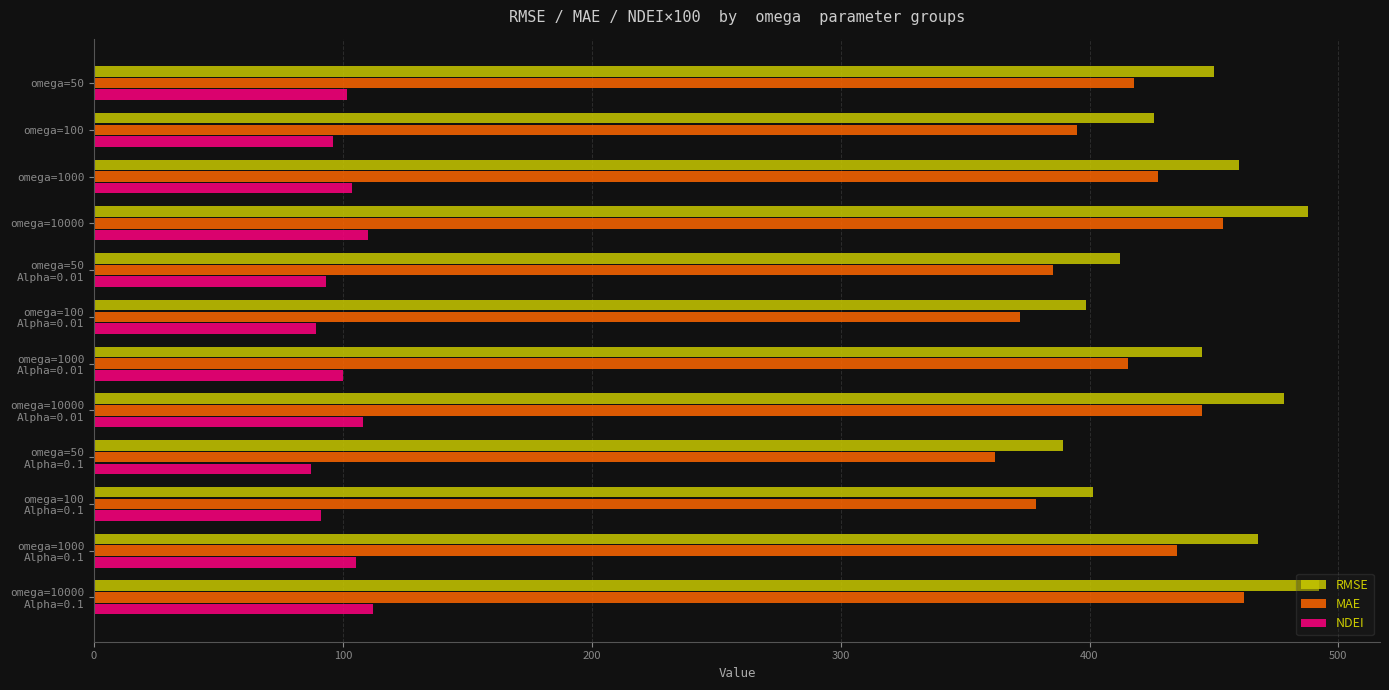

True or false: NDEI has a value of 26.6 at omega=10000.

False